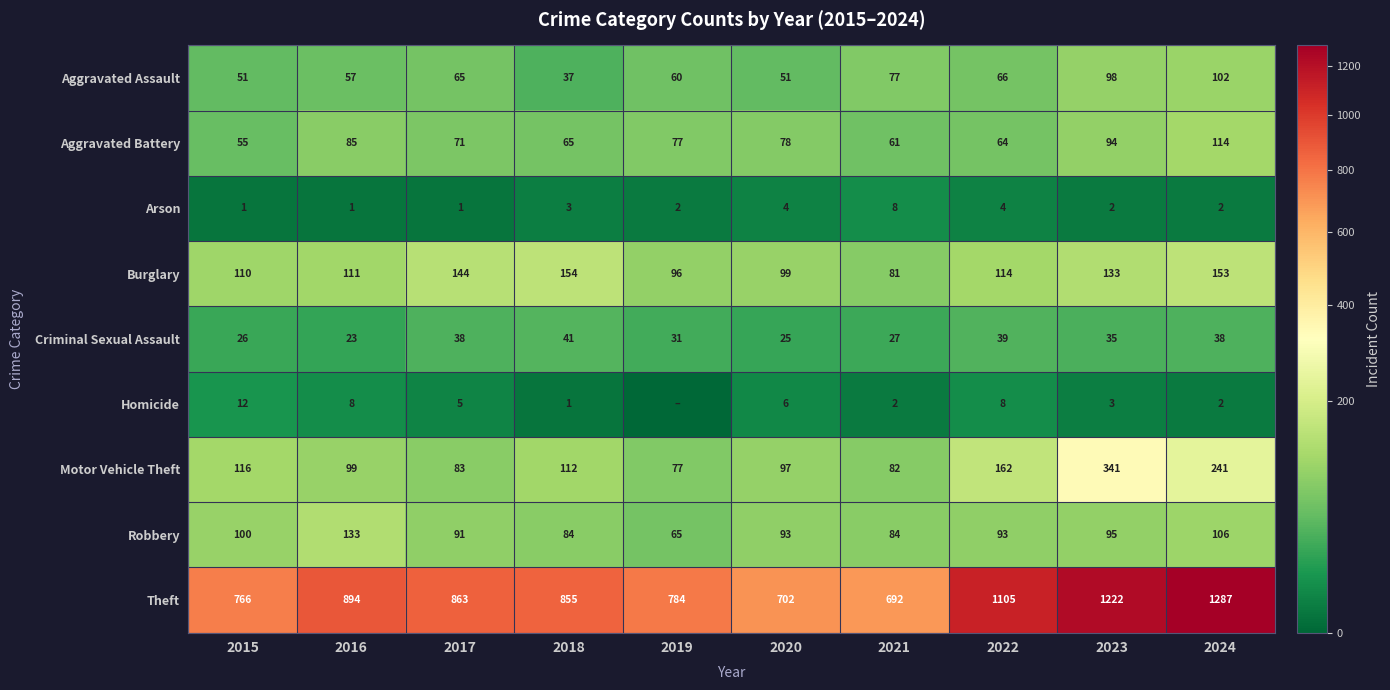

At which label does Aggravated Assault reach its minimum?

2018